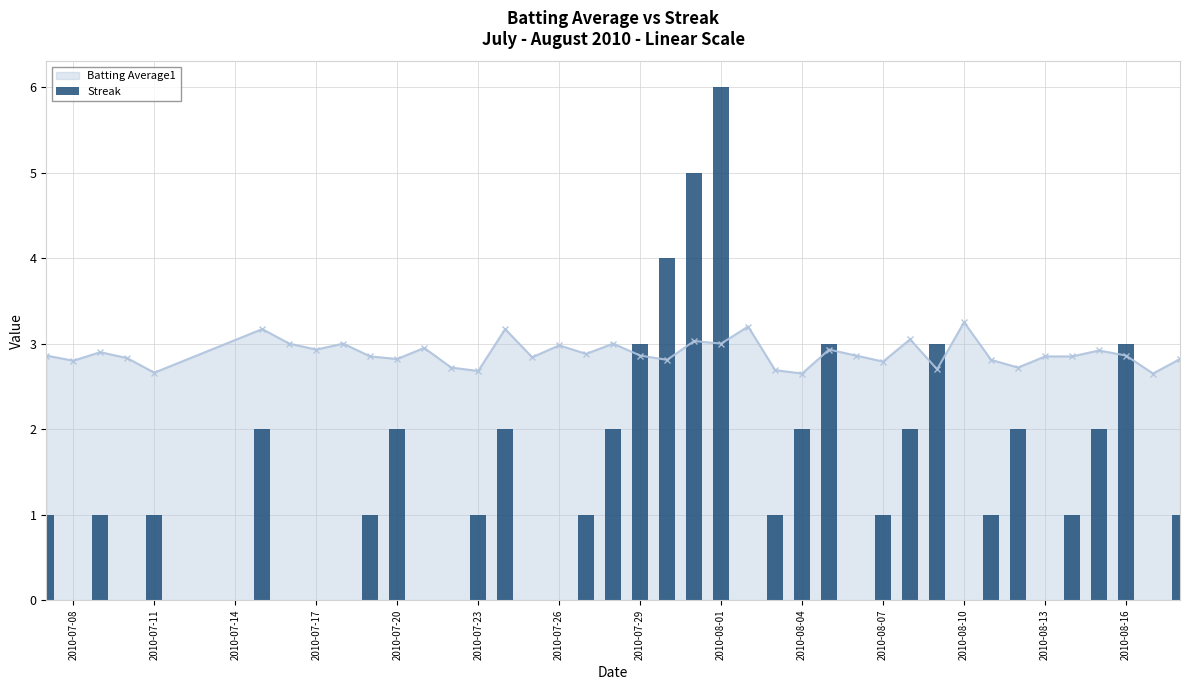

The value of Batting Average1 at 2010-07-26 is 1.2. True or false?

False